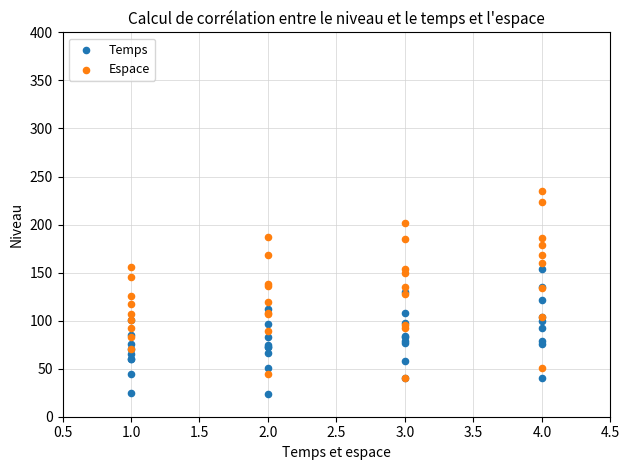

Which series reaches the minimum Y coordinate?

Temps